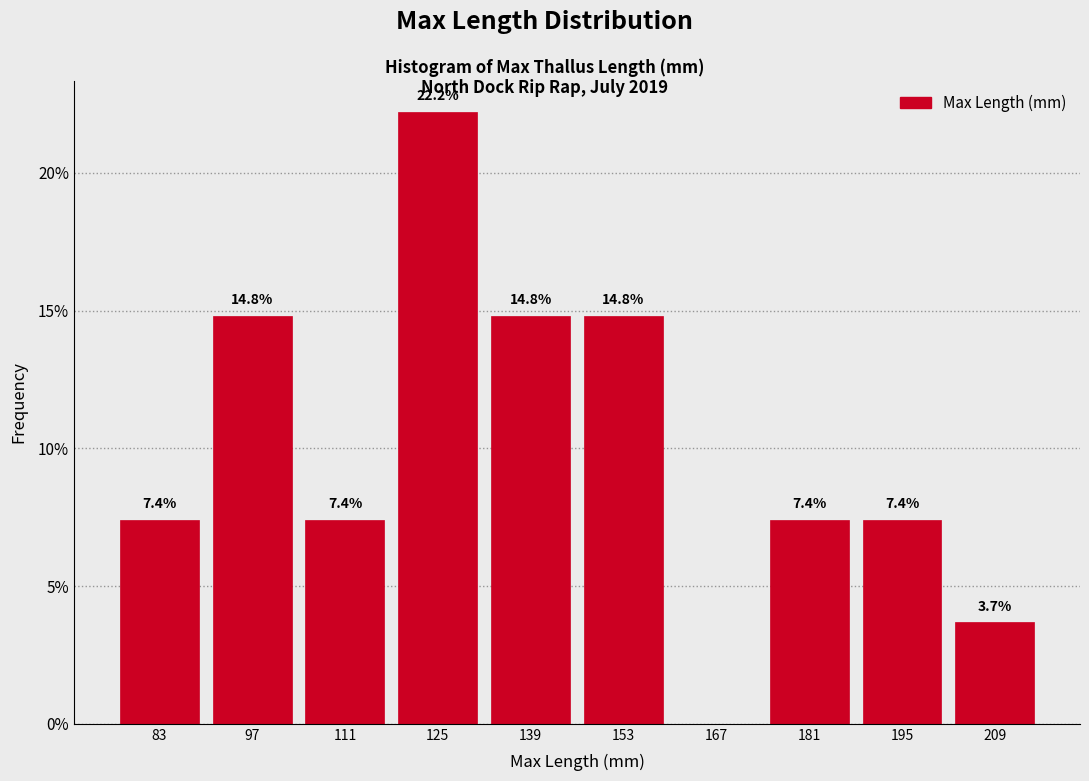

Reading left to right, extract all data points from this chart.

83=7.4	97=14.8	111=7.4	125=22.2	139=14.8	153=14.8	167=0.0	181=7.4	195=7.4	209=3.7